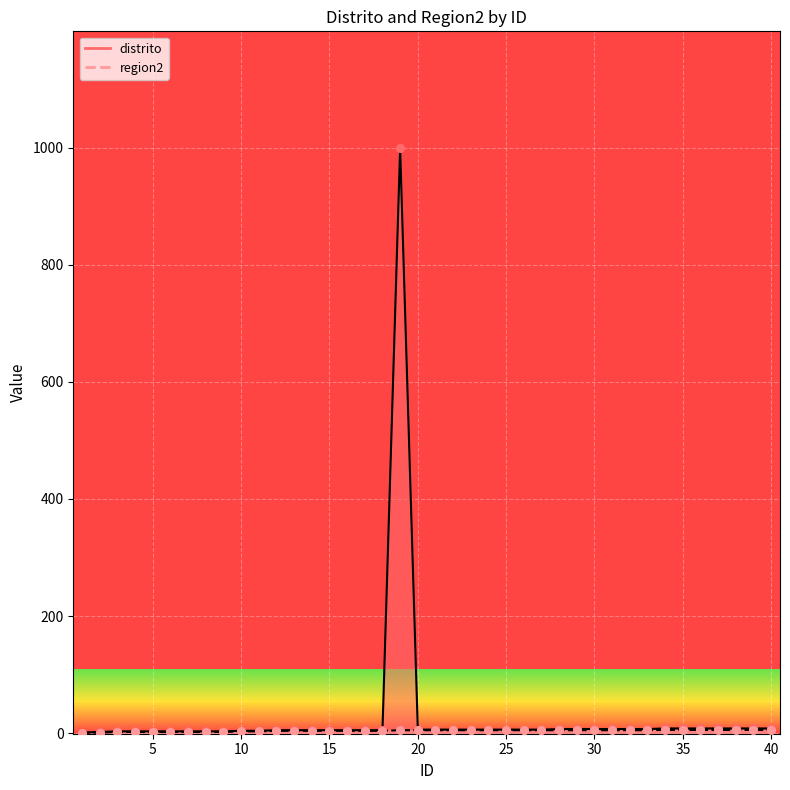

Which series has the largest total across all categories?

distrito